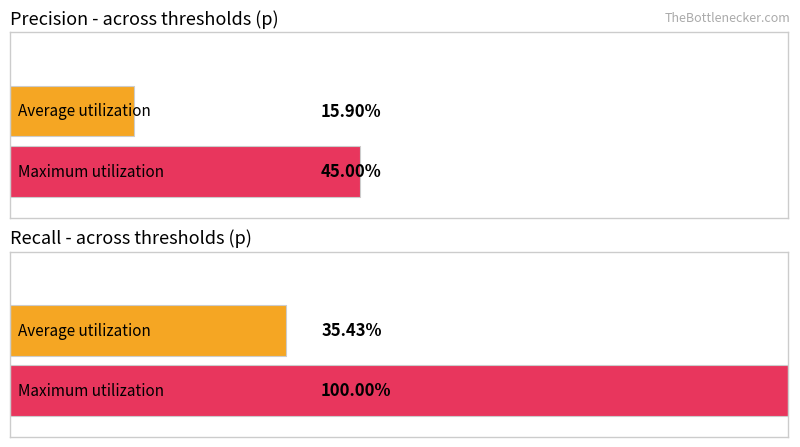

The value of Rec. at 0.05 is 0.5. True or false?

False